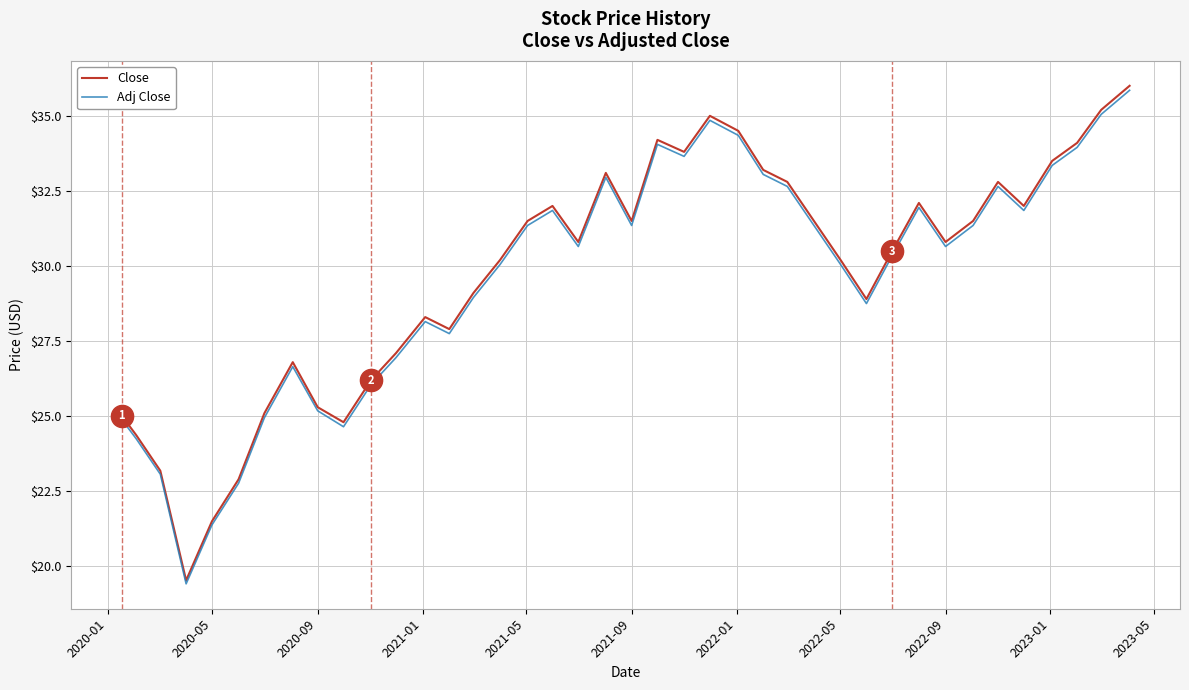

Which series has the widest spread of values?

Close